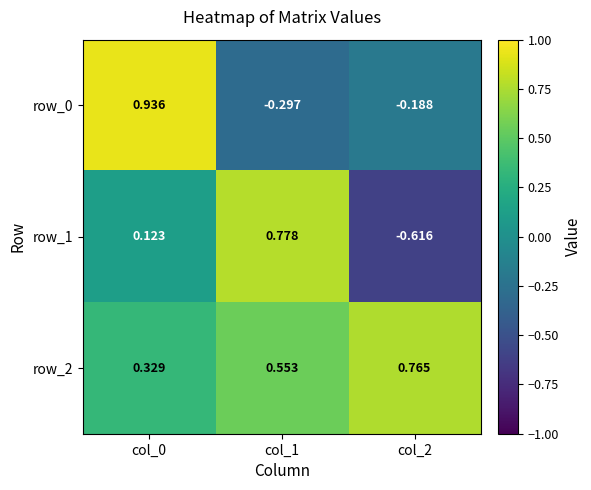

How many negative values does the row_0 series have?

2